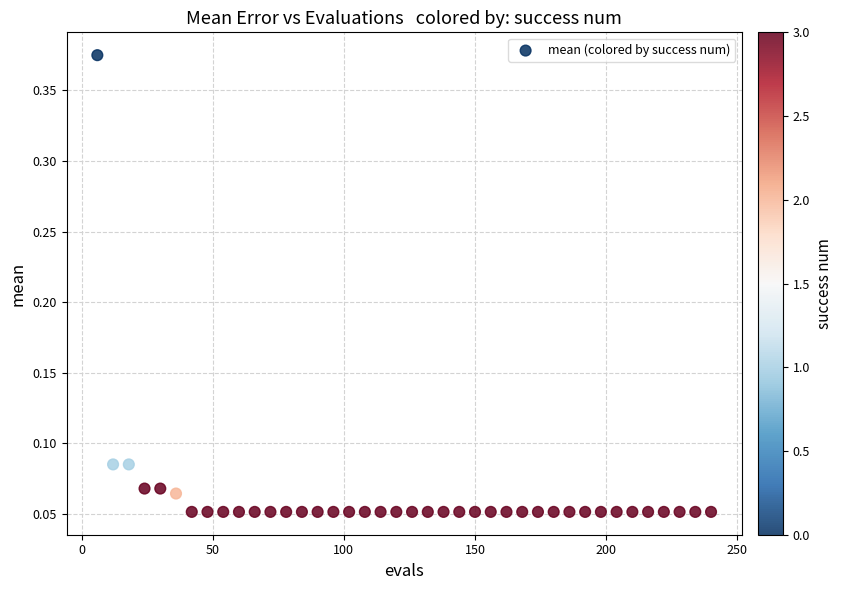

What is the range of X values (max minus min)?

234.0